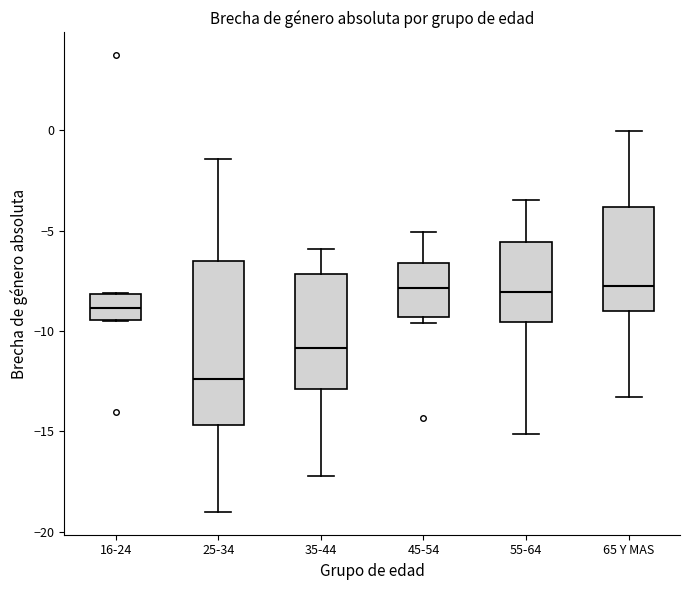

Where does the upper whisker of the box for 25-34 end on the y-axis? The values are not printed on the chart, so give them approximately, as read against the axis.

-1.5